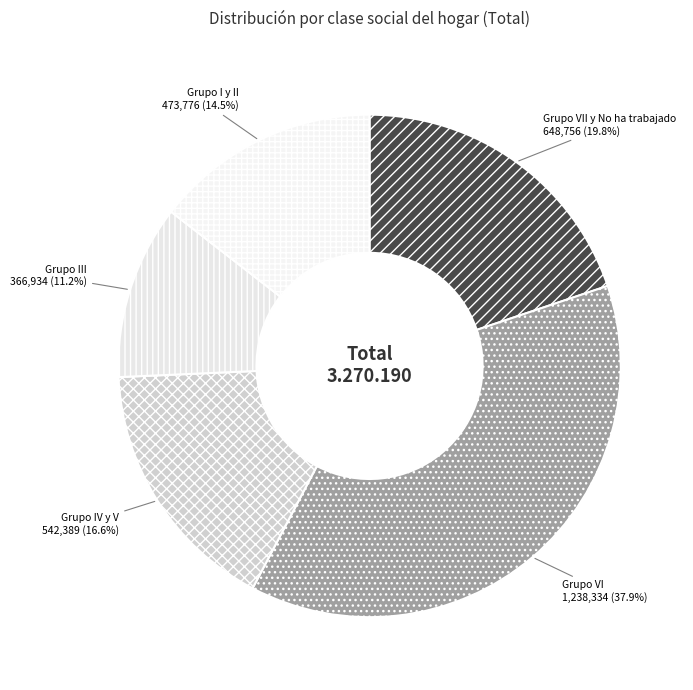

Is Grupo III the majority of the pie?

No